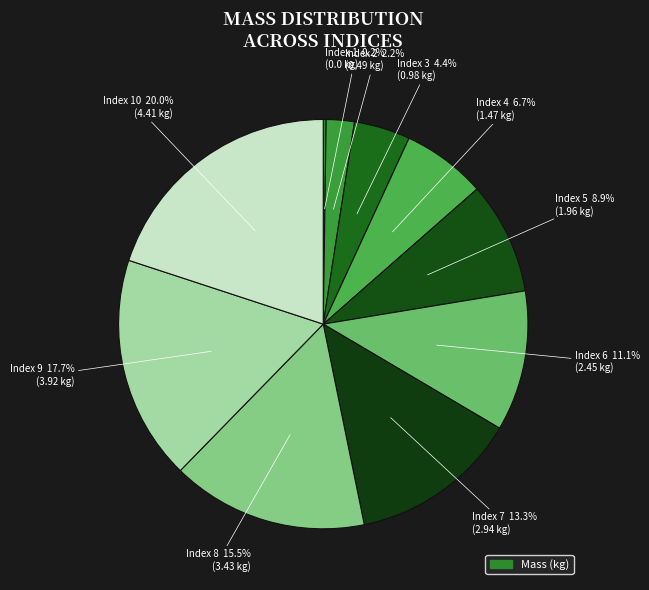

To the nearest percent, what is the difference between the largest and smallest slice percentages?

20%